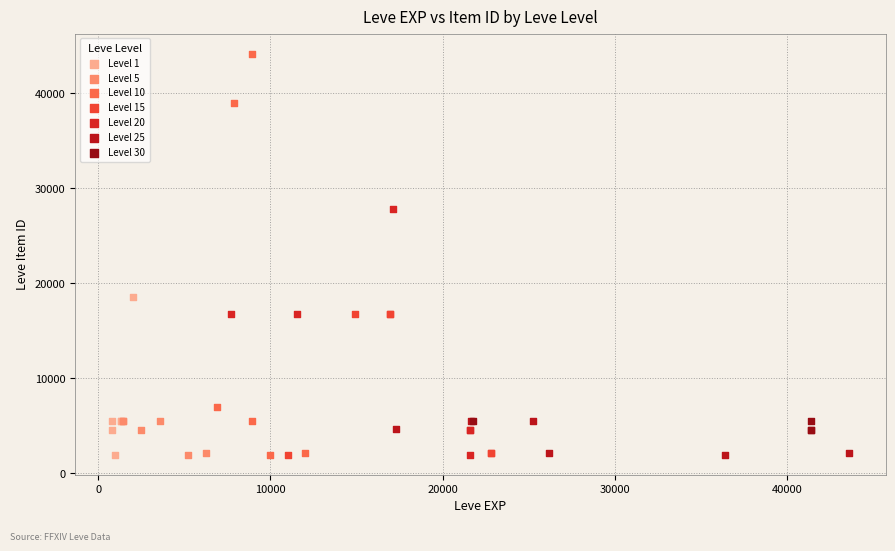

Which series reaches the maximum Y coordinate?

Level 10